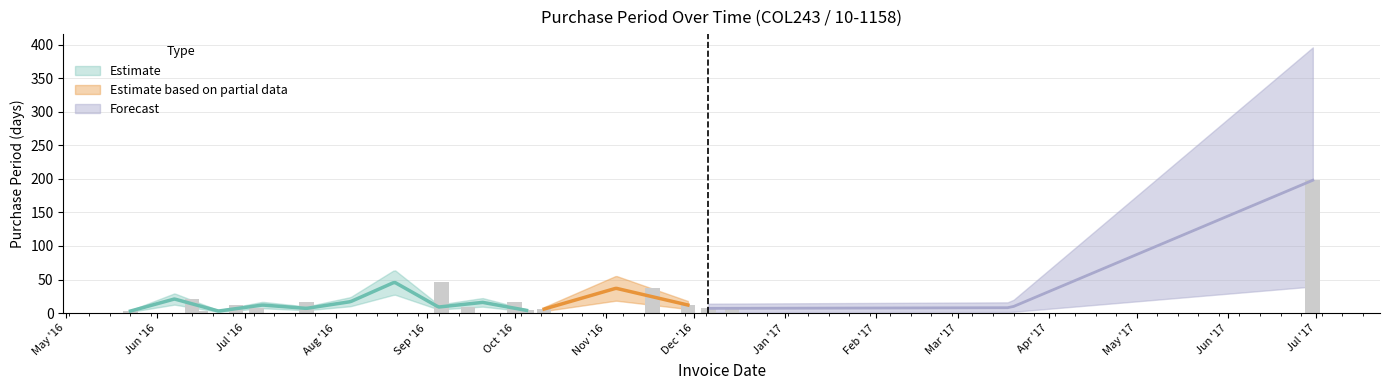

What is the label of the 6th bar from the left?

2016-07-22